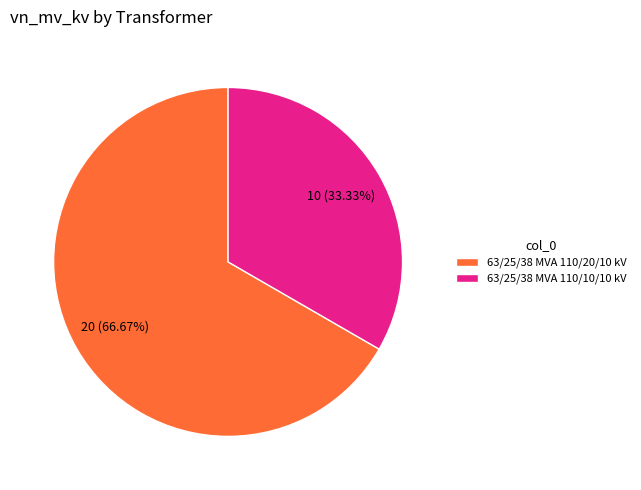

To the nearest percent, what is the difference between the largest and smallest slice percentages?

33%